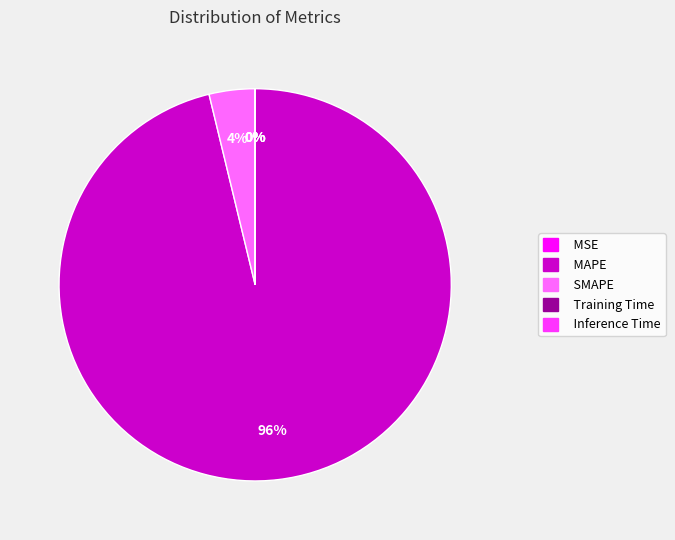

To the nearest percent, what percentage of the pie is MAPE?

96%